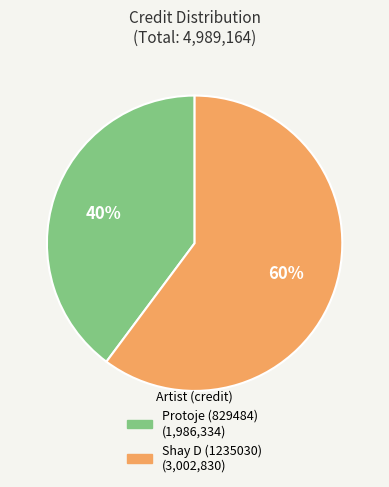

Between Protoje (829484) and Shay D (1235030), which is larger?

Shay D (1235030)